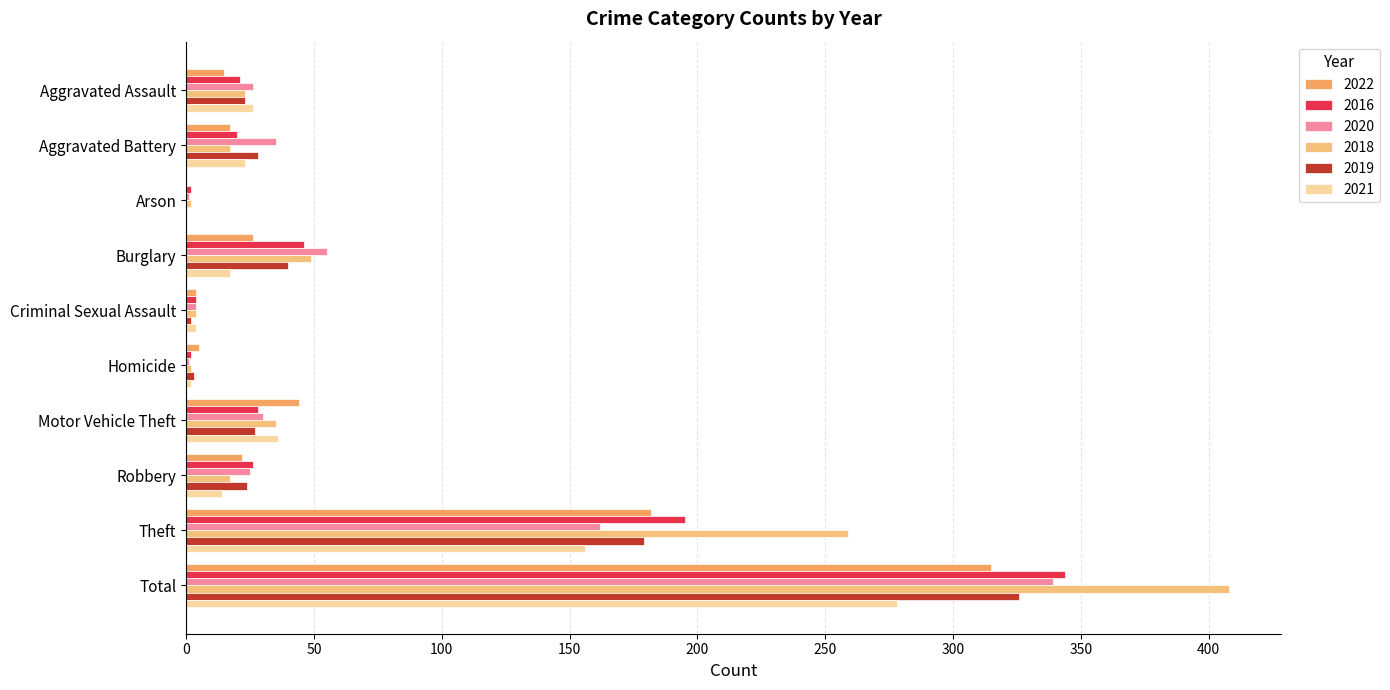

How many categories are shown in the chart?

10